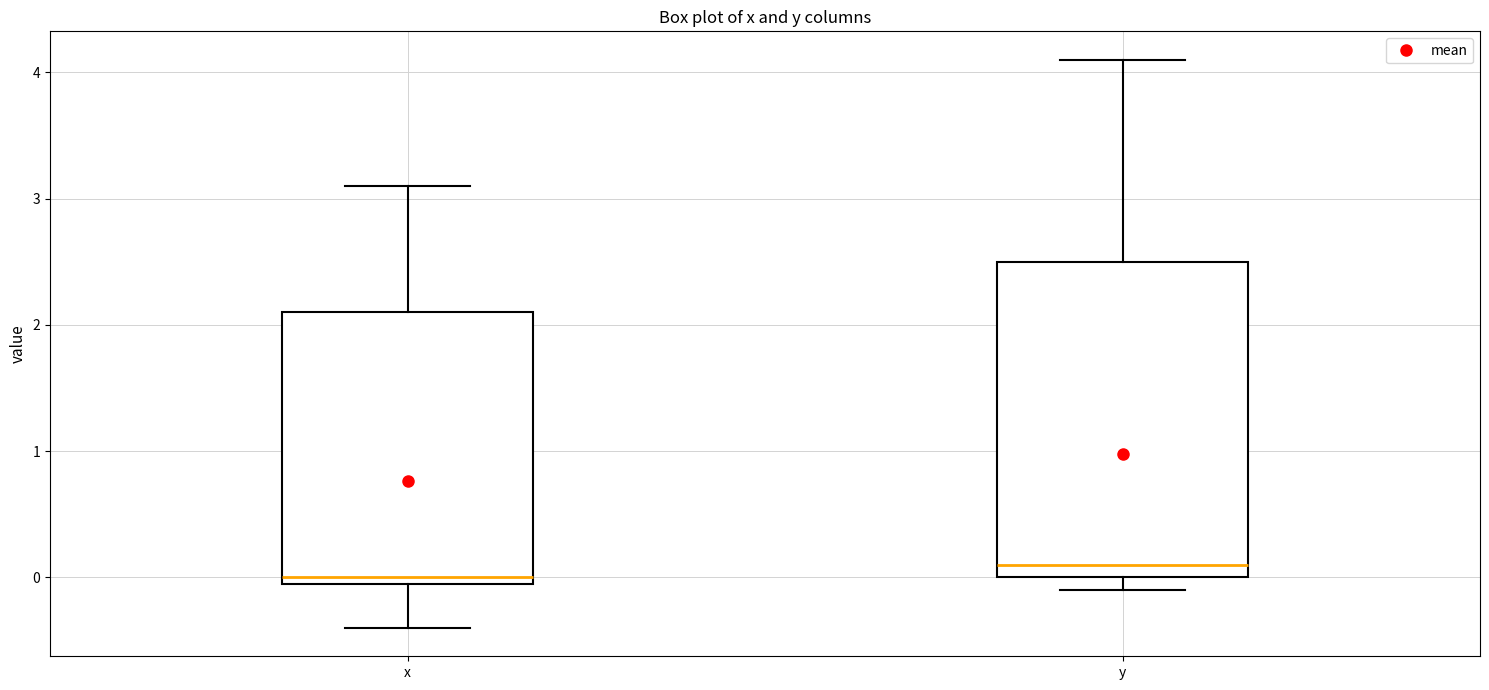

Which box is the tallest, from its lower edge to its upper edge?

y